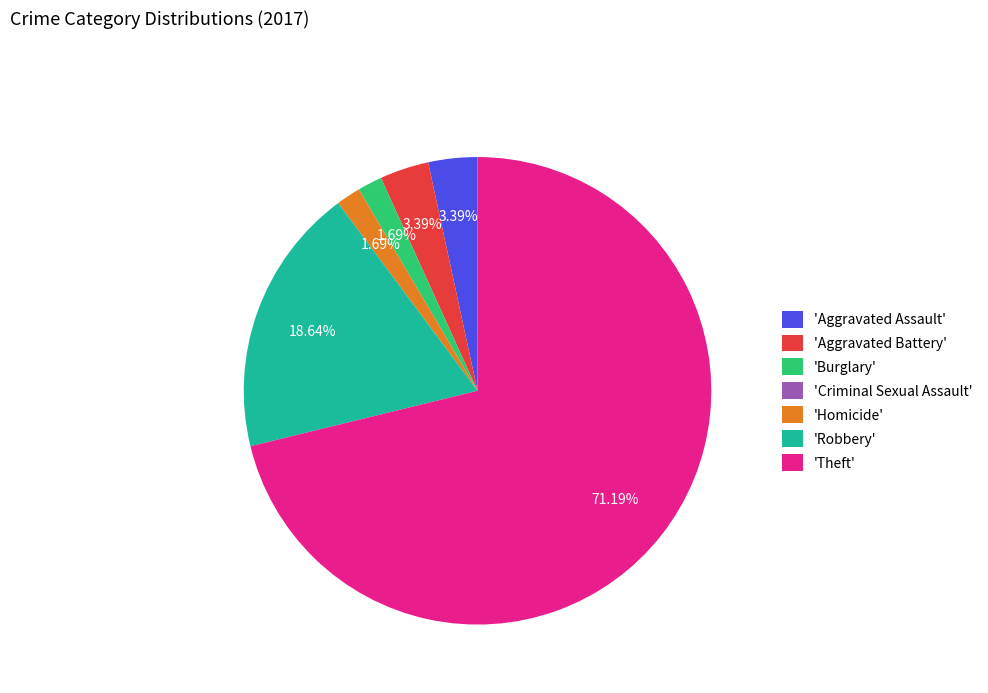

Which slice is the largest?

'Theft'